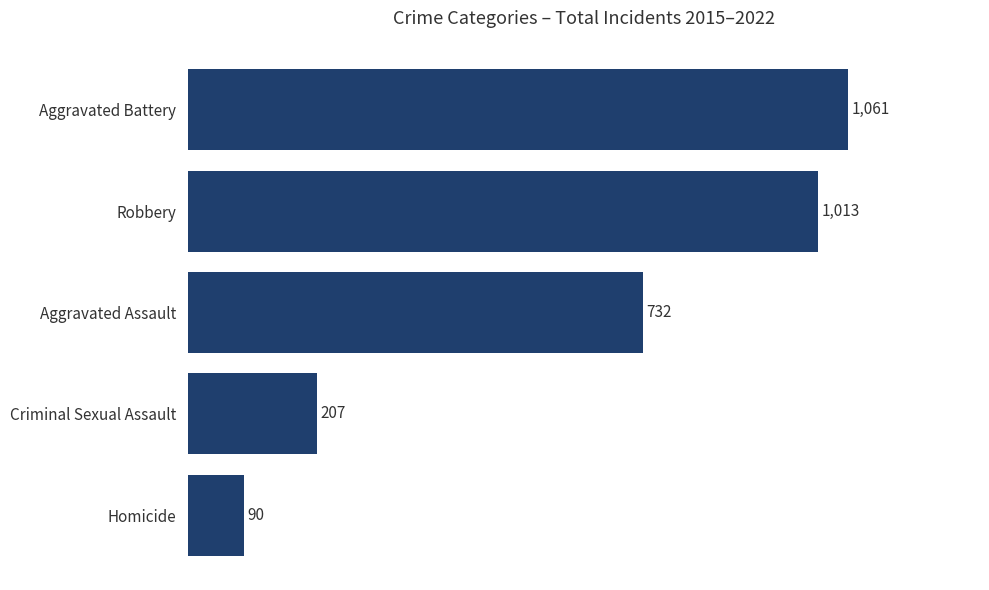

What is the change in value from Aggravated Assault to Robbery?

+281